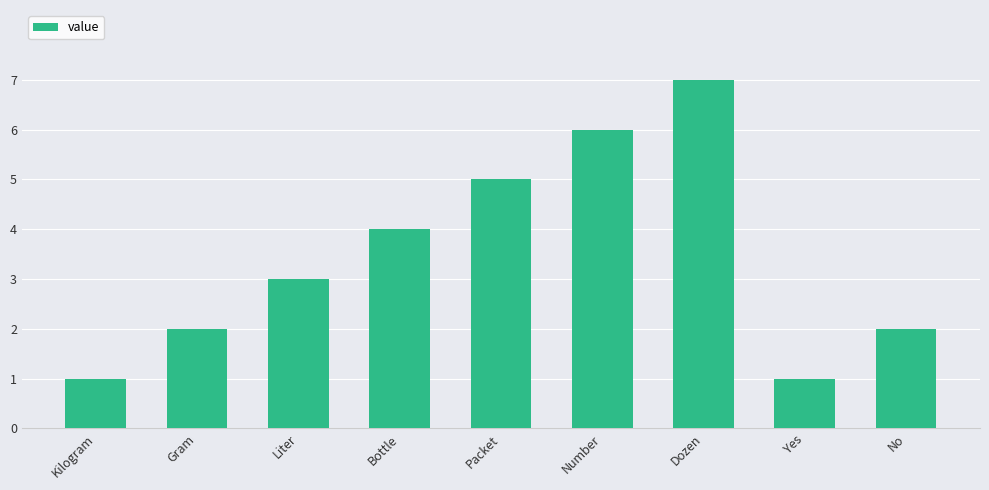

What is the label of the 9th bar from the right?

Kilogram